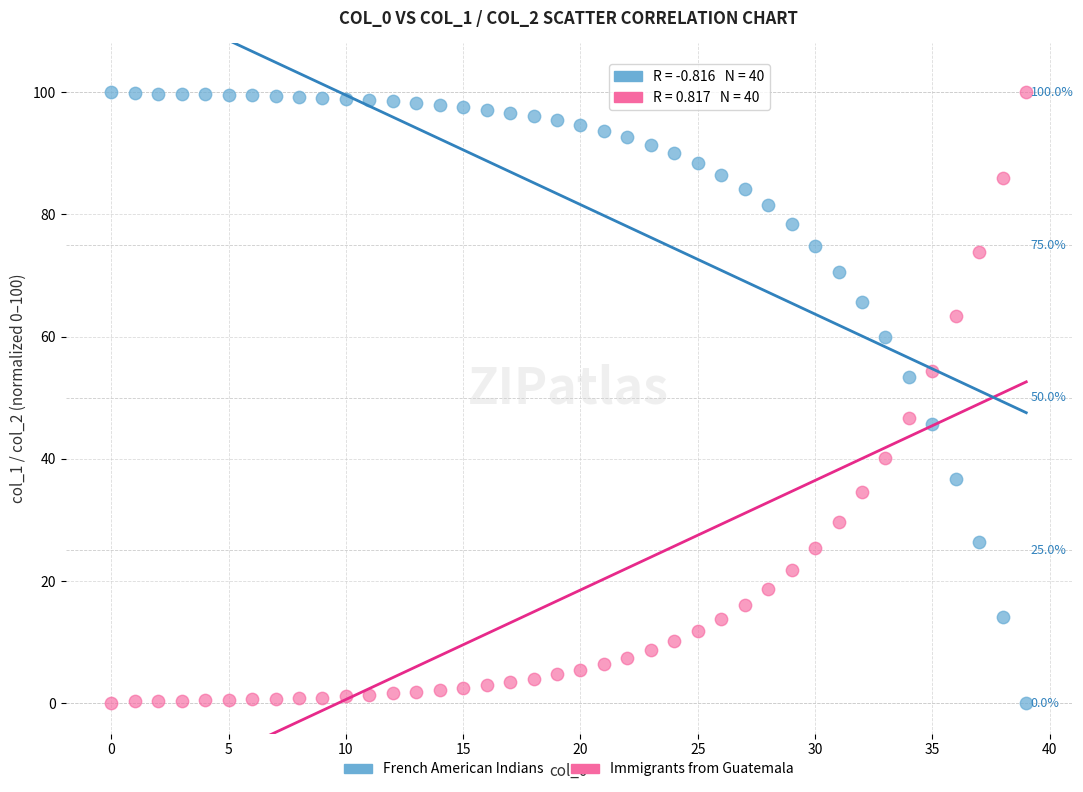

Across all data points, what is the range of Y values (max minus min)?

100.0